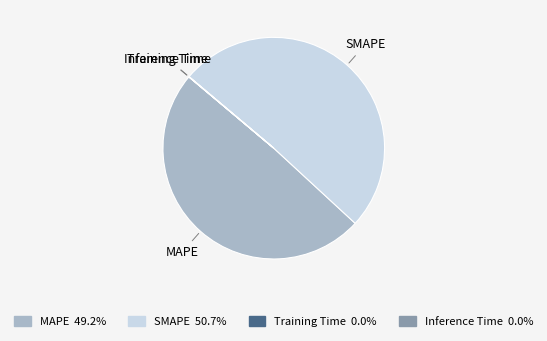

Which category has the biggest portion of the pie?

SMAPE